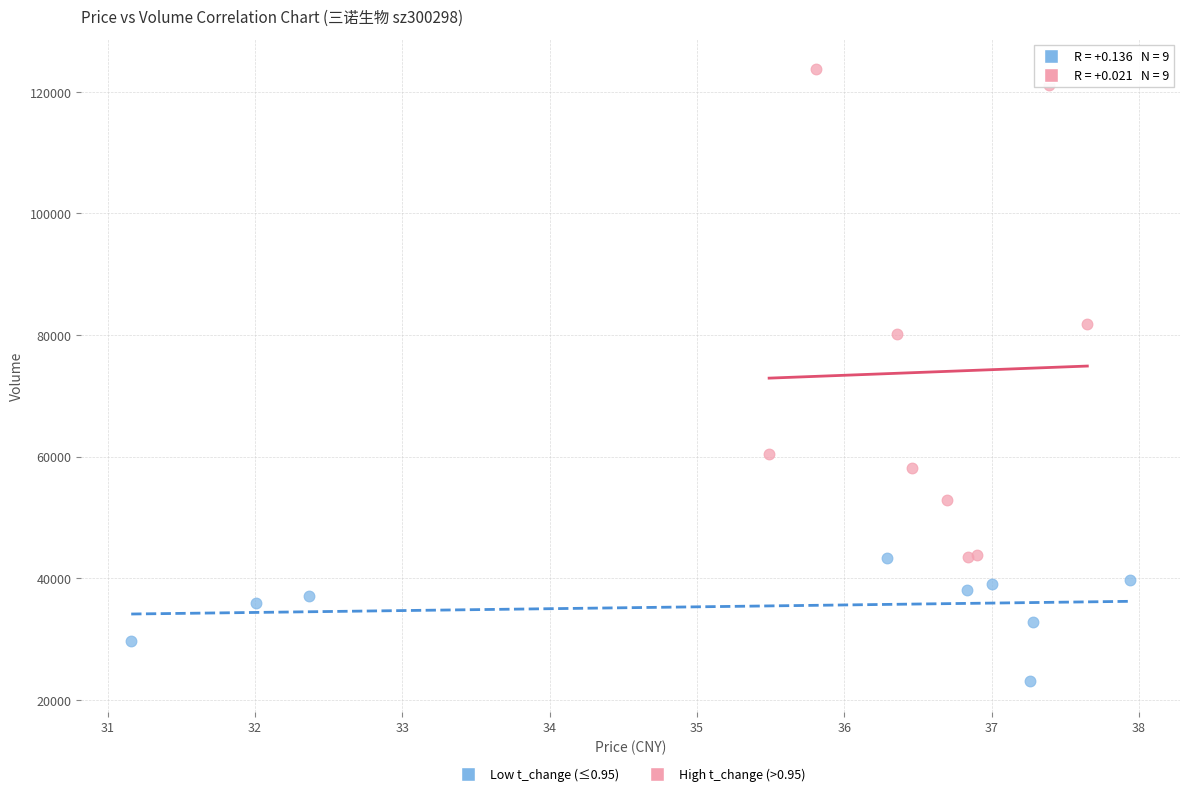

Which series contains the lowest Y value?

Low t_change (≤0.95)